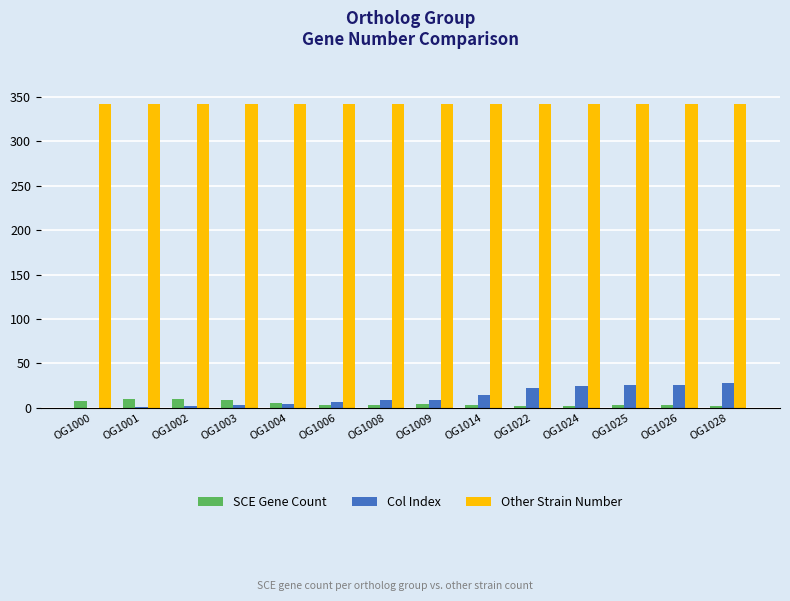

How many series are shown in this chart?

3